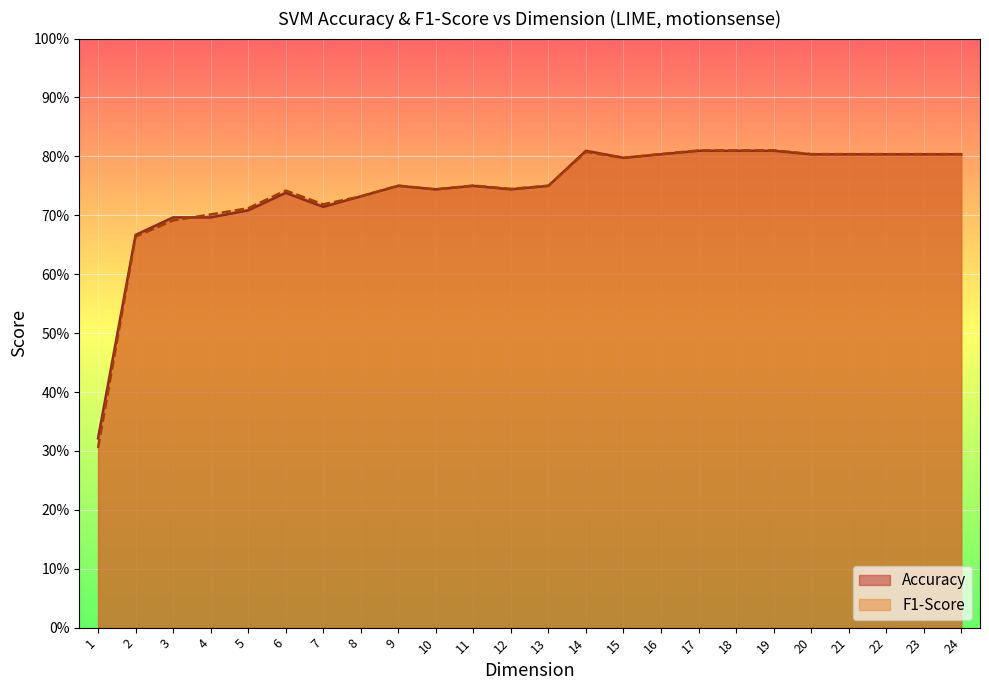

What is the sum of the Accuracy values at 14 and 20?

1.6